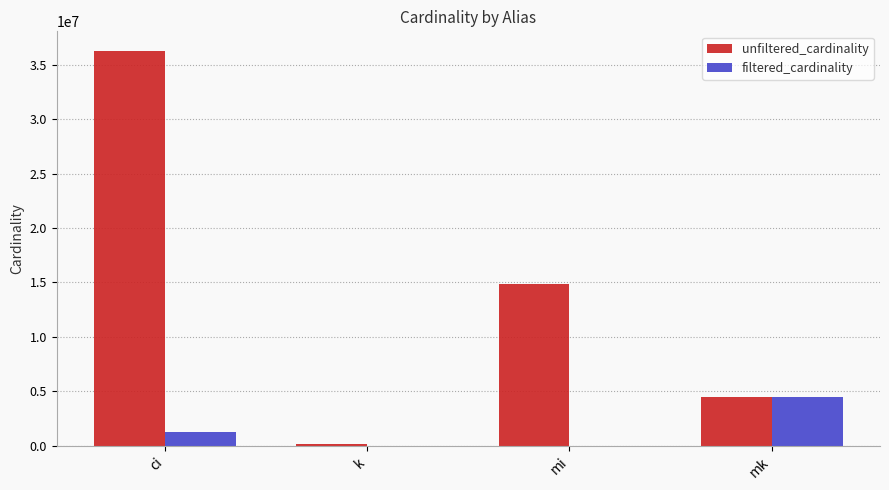

What is the sum of all filtered_cardinality values?

5799452